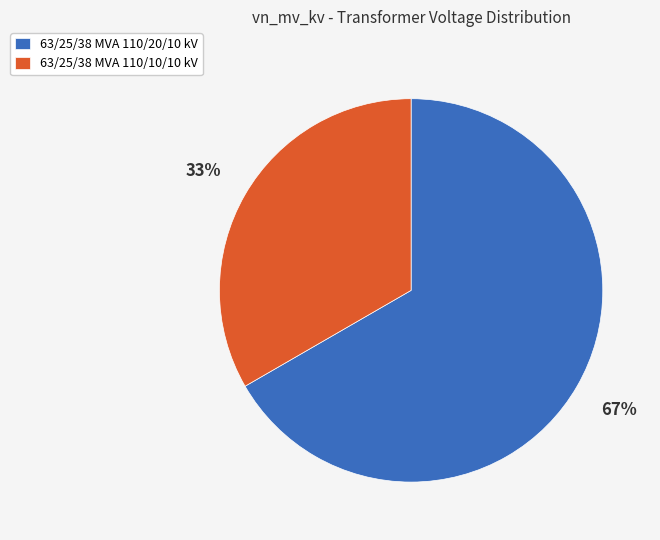

Approximately how many times larger is the value at 63/25/38 MVA 110/10/10 kV compared to 63/25/38 MVA 110/20/10 kV?

0.5